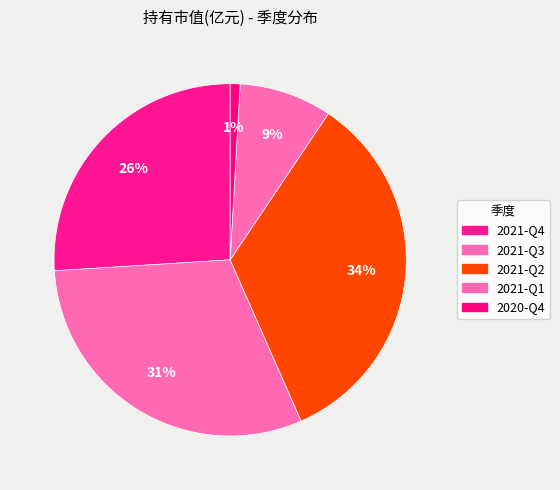

Which slice is the largest?

2021-Q2